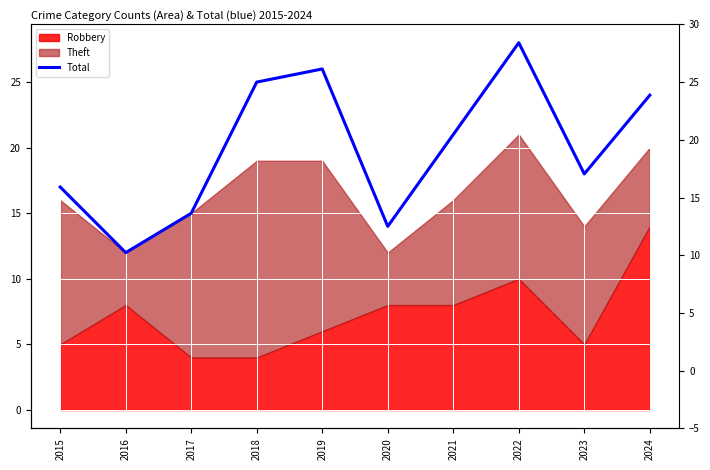

Reading left to right, transcribe all the data shown in this chart.

2015=17	2016=12	2017=15	2018=25	2019=26	2020=14	2021=21	2022=28	2023=18	2024=24